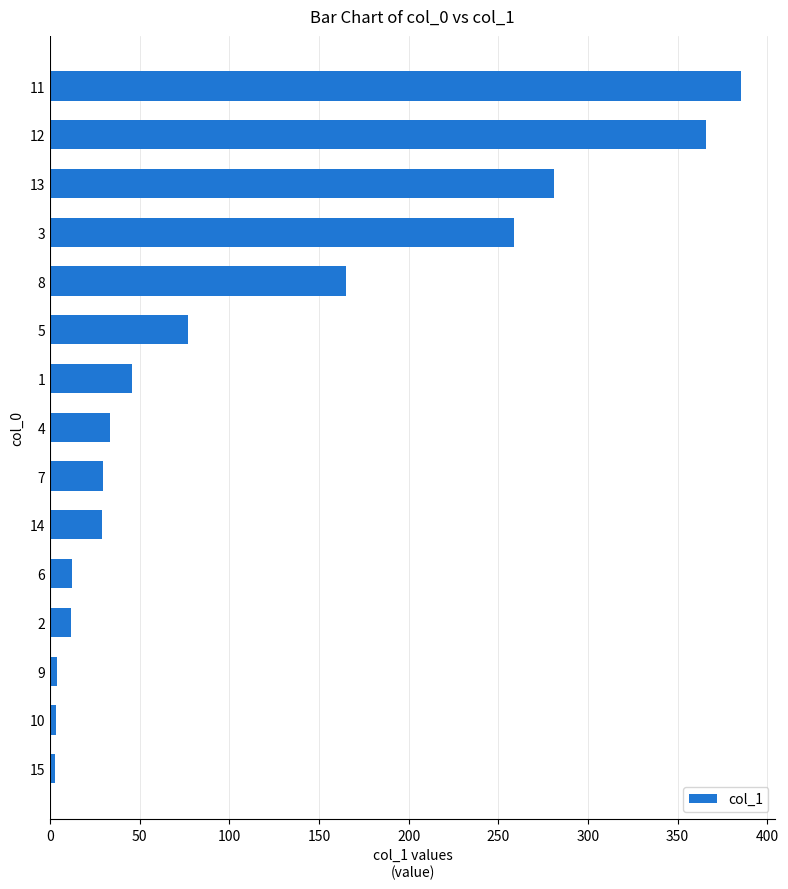

Is it true that the value at 12 is 535.0?

False